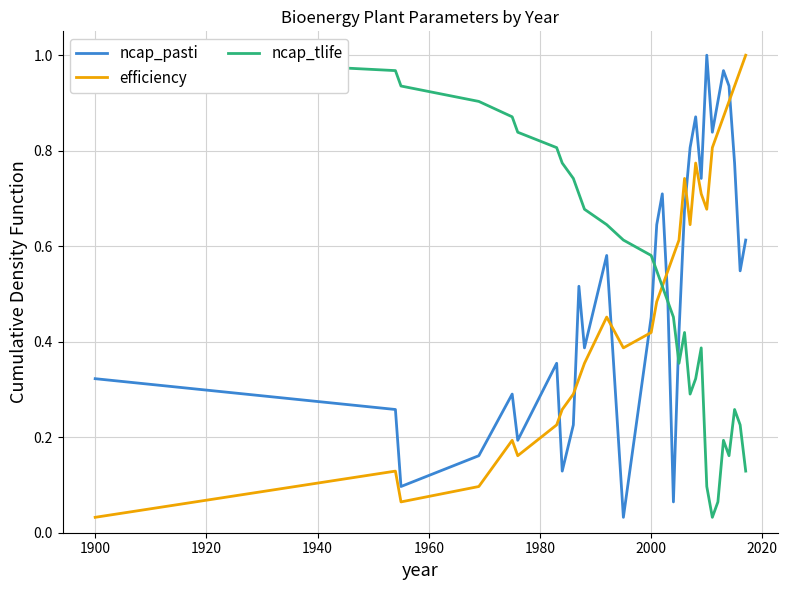

Does the chart have visible grid lines?

Yes